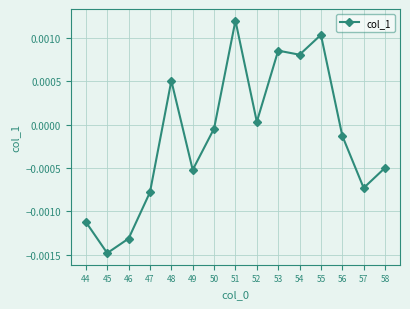

Where is the first local maximum?

48